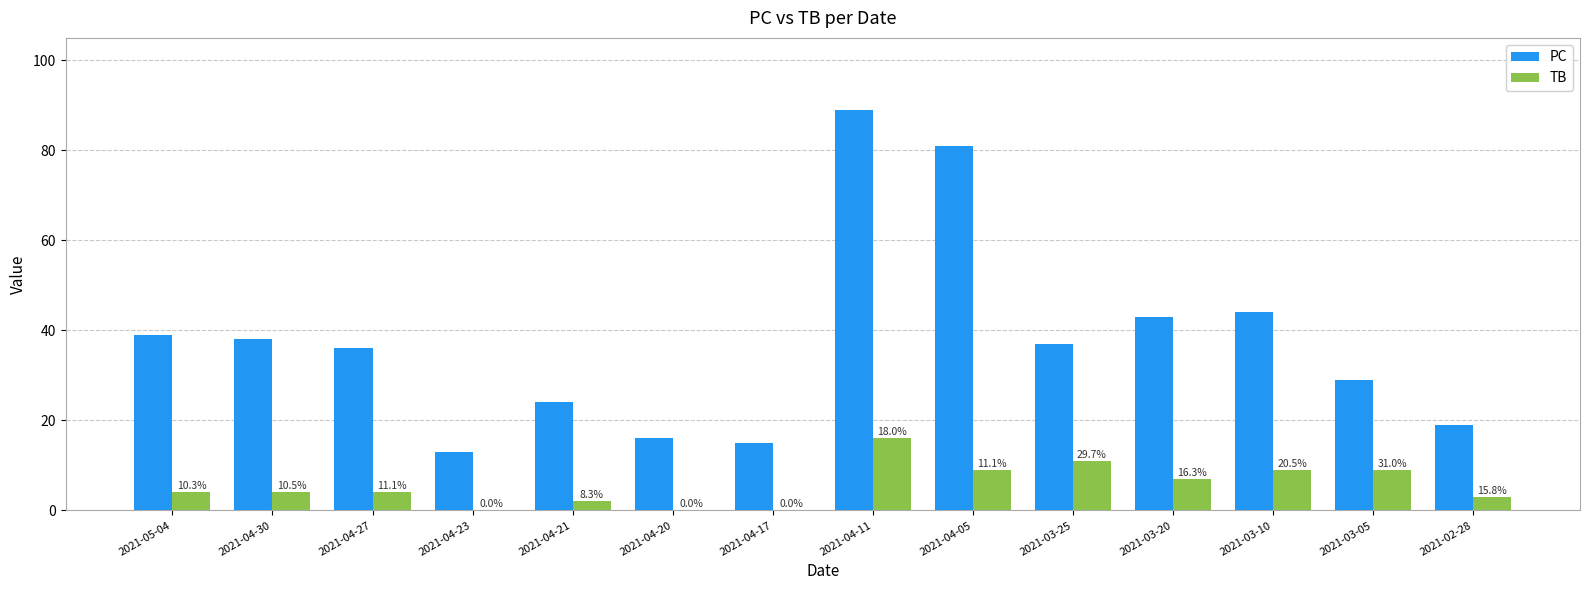

Does the chart contain stacked bars?

No